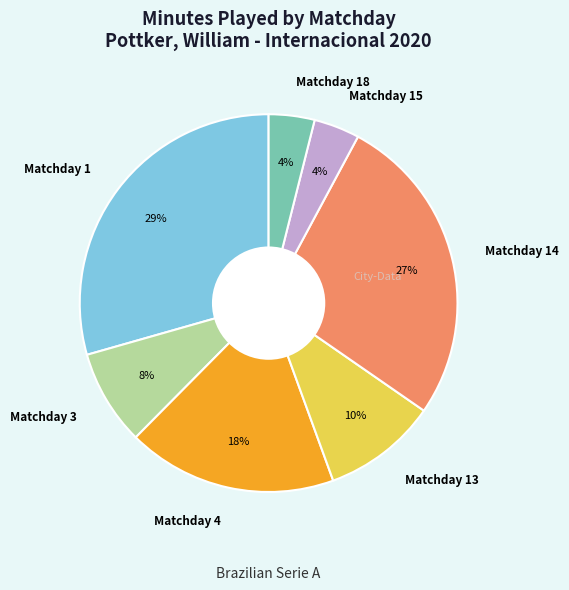

Is there a majority slice in this chart?

No